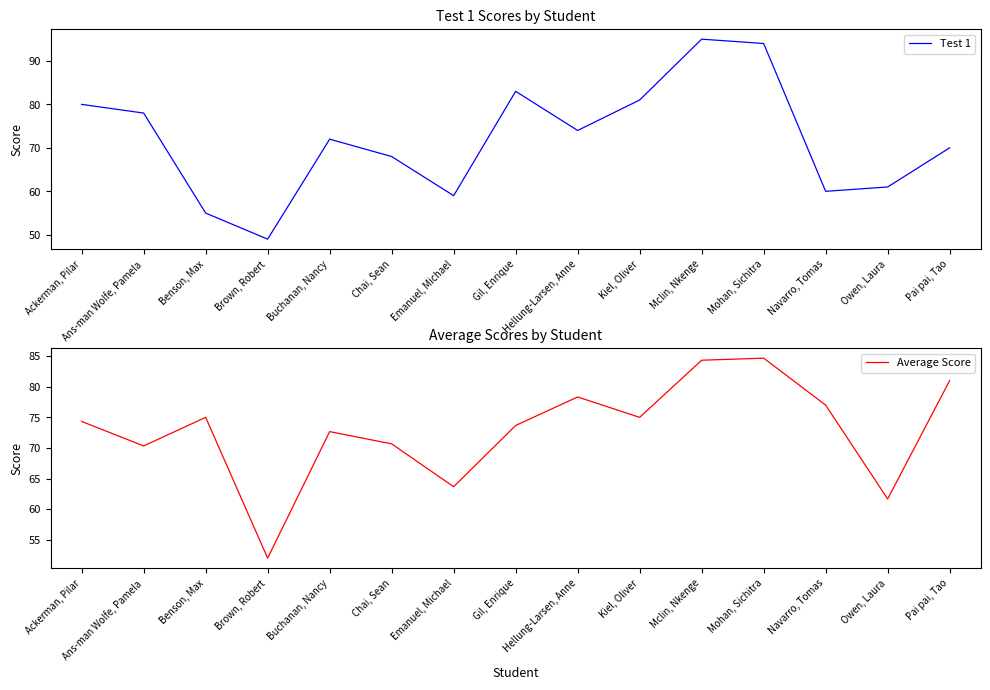

At which label does Average Score reach its peak?

Mohan, Sichitra